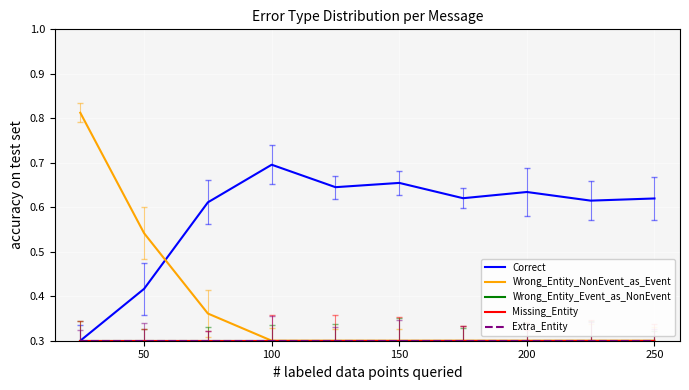

What is the label of the 2nd point from the left?

50